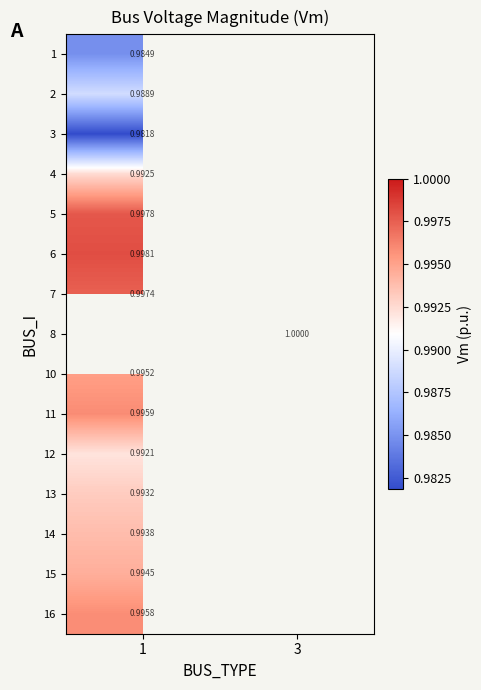

What is the minimum value shown in the chart?

1.0